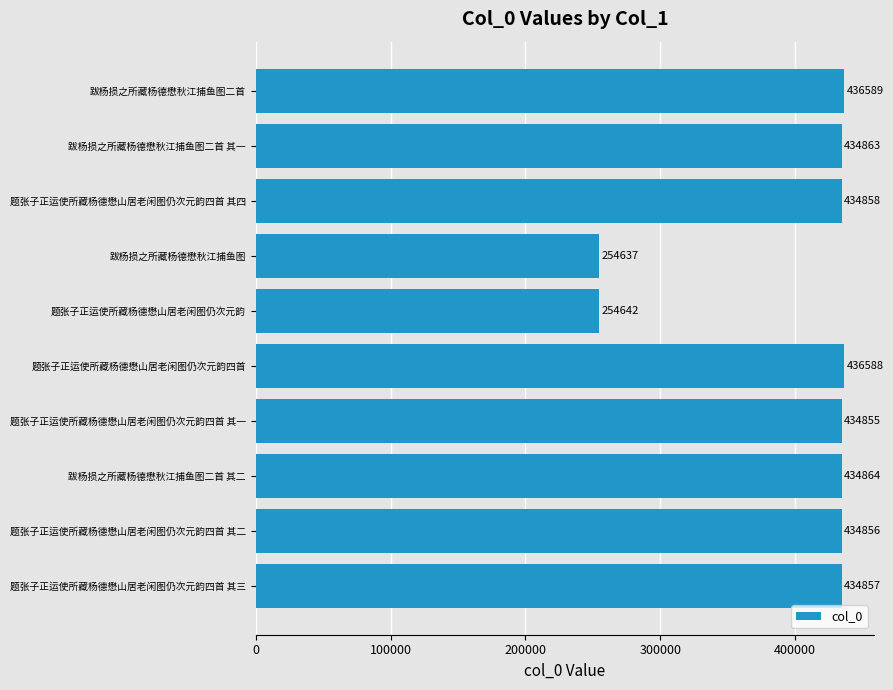

At which label is the value closest to 345613?

题张子正运使所藏杨德懋山居老闲图仍次元韵四首 其一